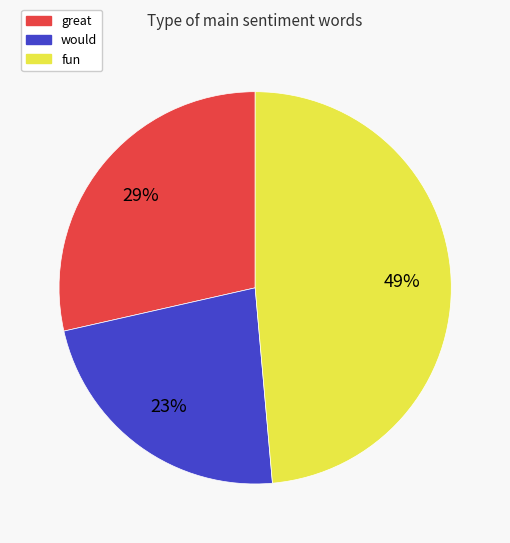

Which has a higher value, would or great?

great